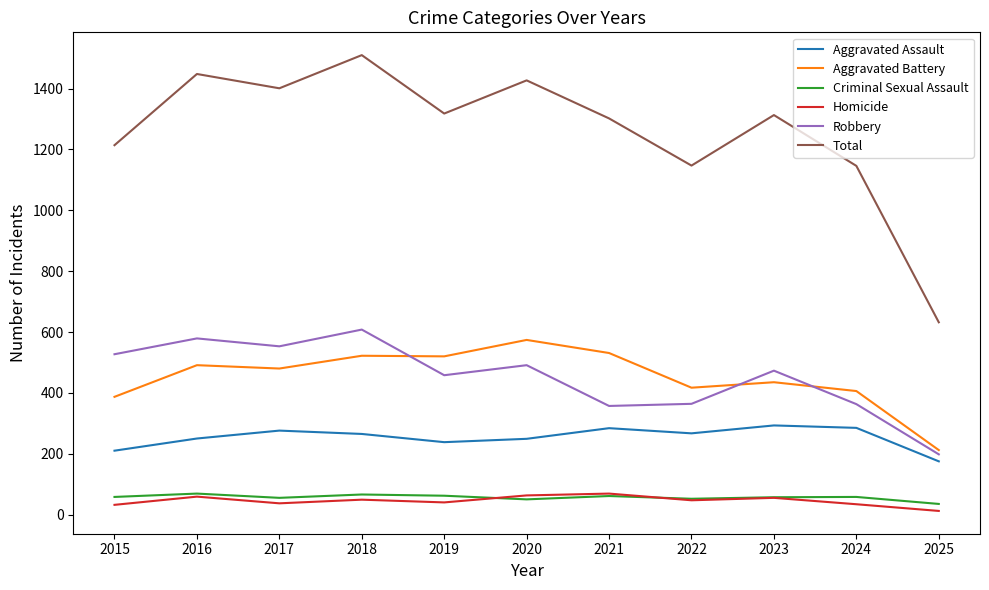

Is it true that Aggravated Assault equals 375 at 2020?

False